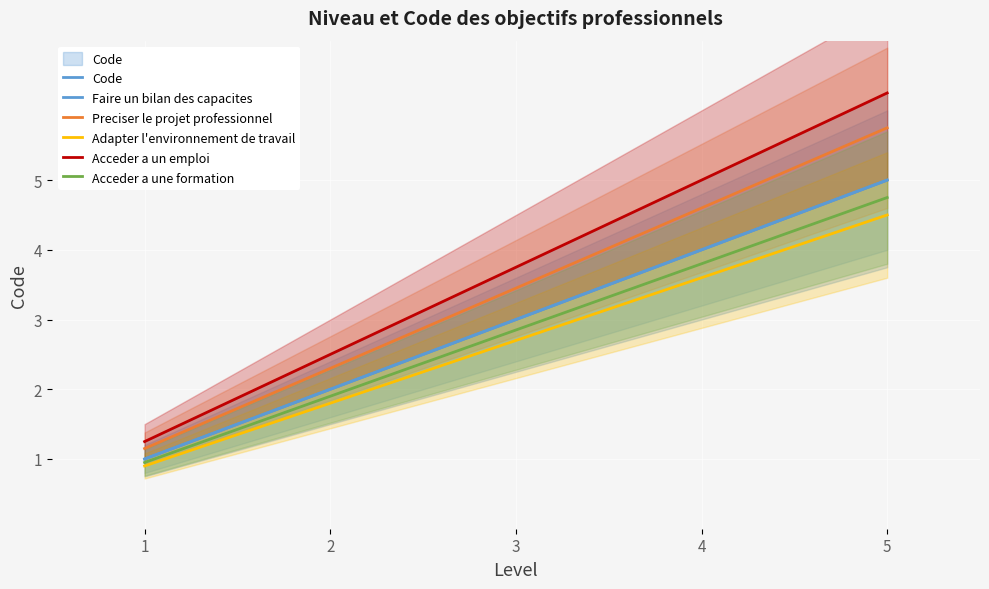

Reading right to left, what are all the values shown in this chart?

Code: 5=5.0	4=4.0	3=3.0	2=2.0	1=1.0
Faire un bilan des capacites: 5=5.0	4=4.0	3=3.0	2=2.0	1=1.0
Preciser le projet professionnel: 5=5.8	4=4.6	3=3.5	2=2.3	1=1.1
Adapter l'environnement de travail: 5=4.5	4=3.6	3=2.7	2=1.8	1=0.9
Acceder a un emploi: 5=6.2	4=5.0	3=3.8	2=2.5	1=1.2
Acceder a une formation: 5=4.8	4=3.8	3=2.9	2=1.9	1=0.9